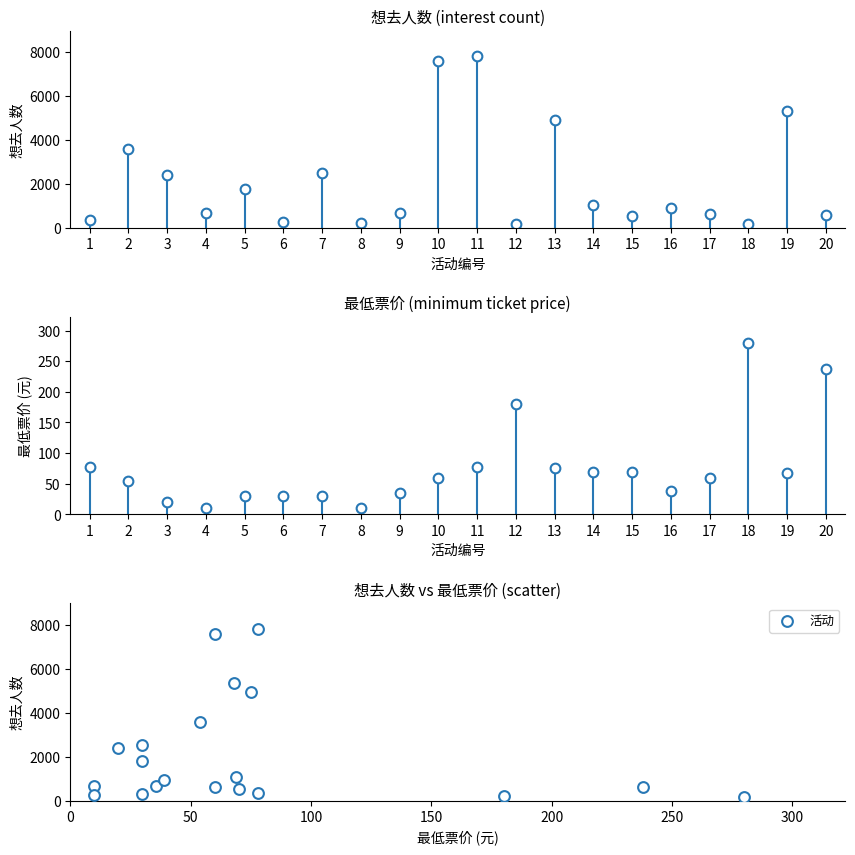

What is the range of Y values (max minus min)?

7622